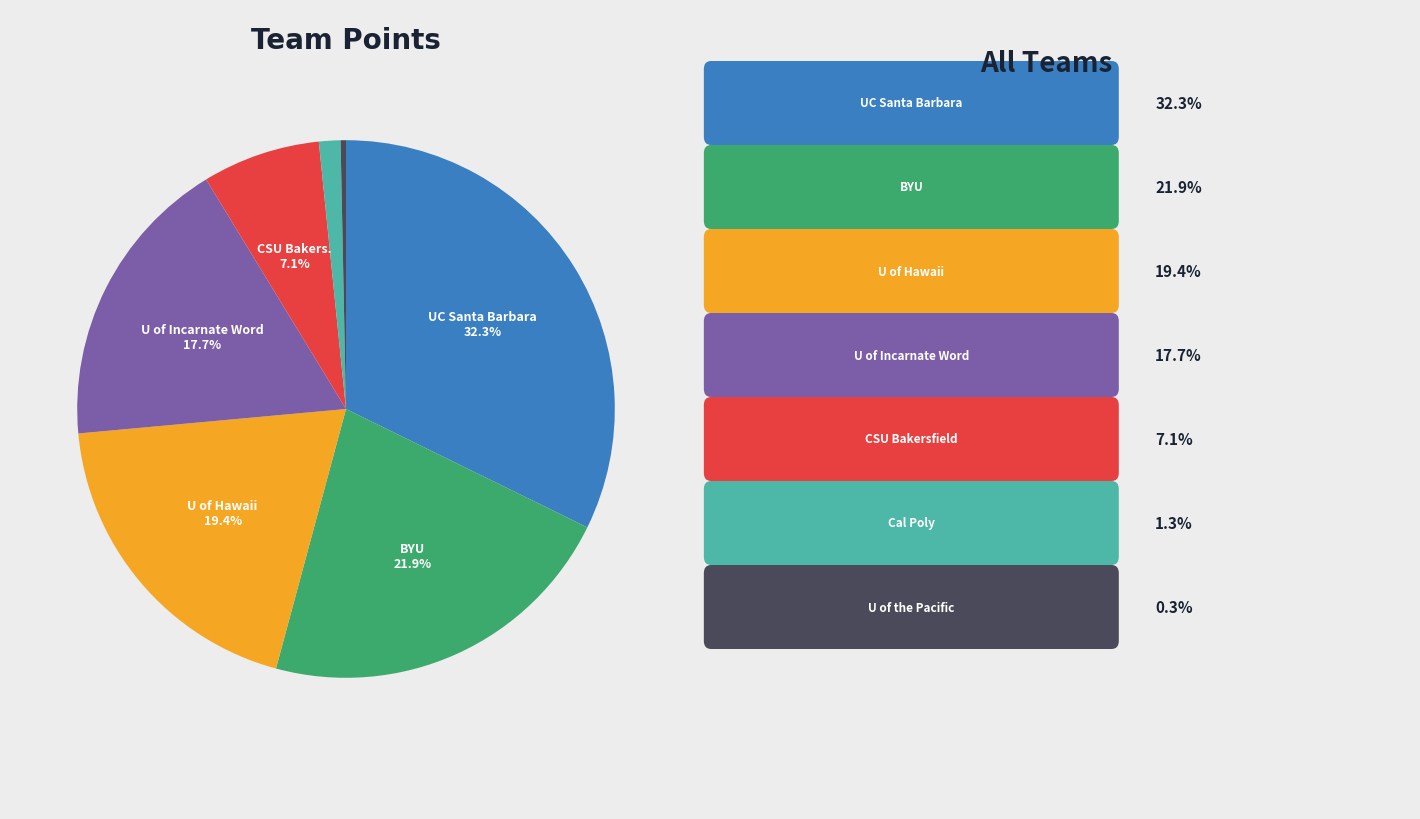

Does any single category account for the majority?

No